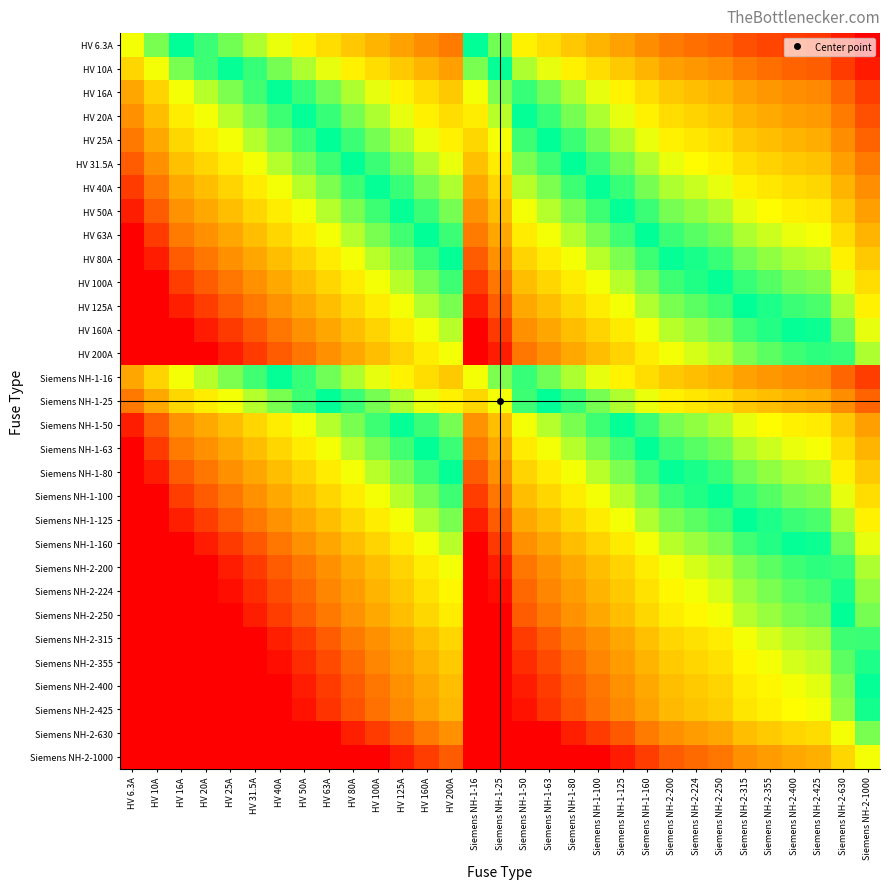

Which label corresponds to the smallest value in the chart?

Siemens NH-2-1000